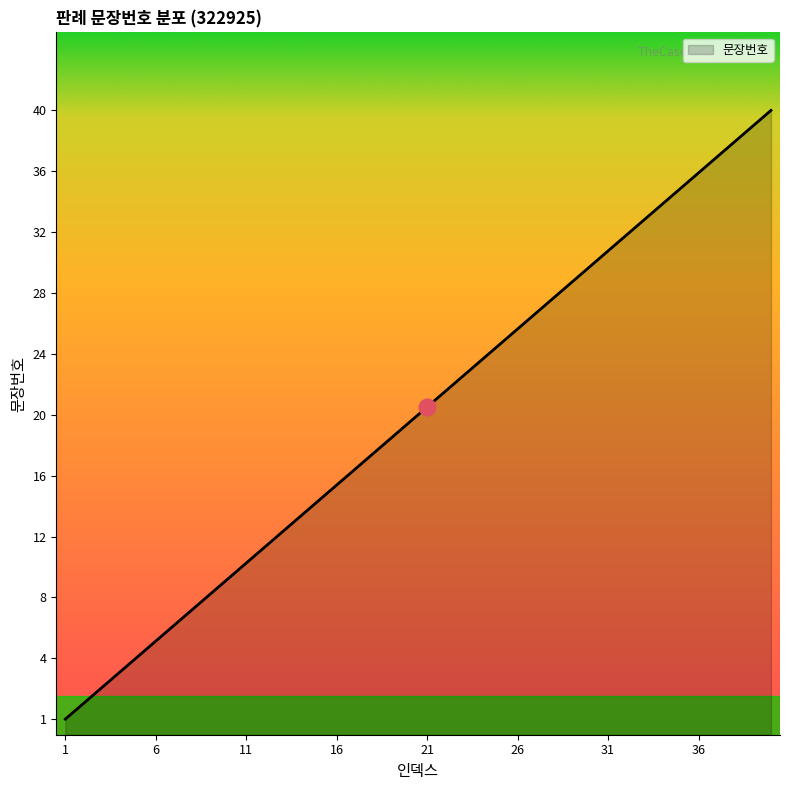

What is the sum of all values?

820